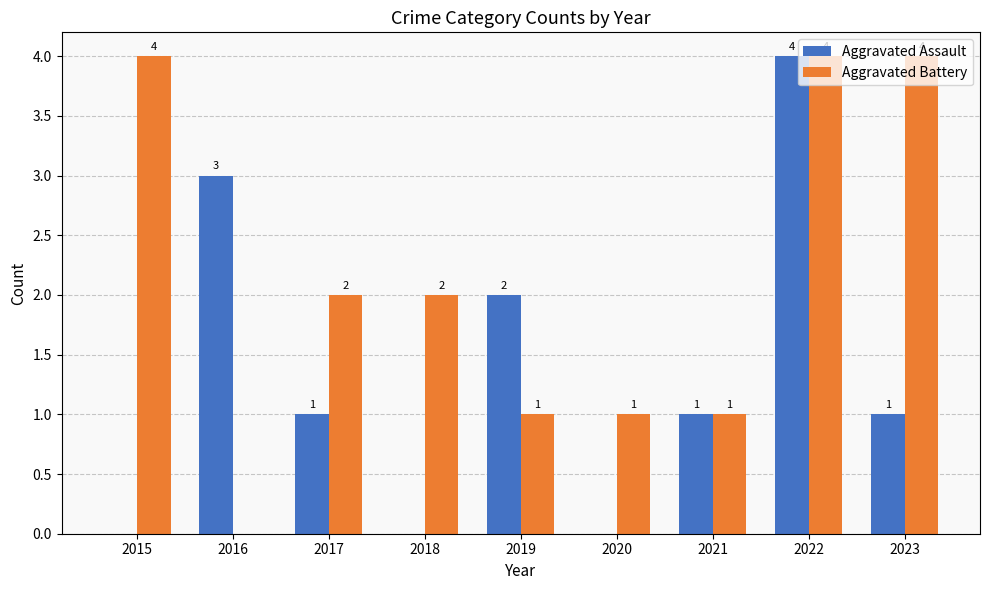

Reading right to left, what are all the values shown in this chart?

Aggravated Assault: 1	4	1	0	2	0	1	3	0
Aggravated Battery: 4	4	1	1	1	2	2	0	4